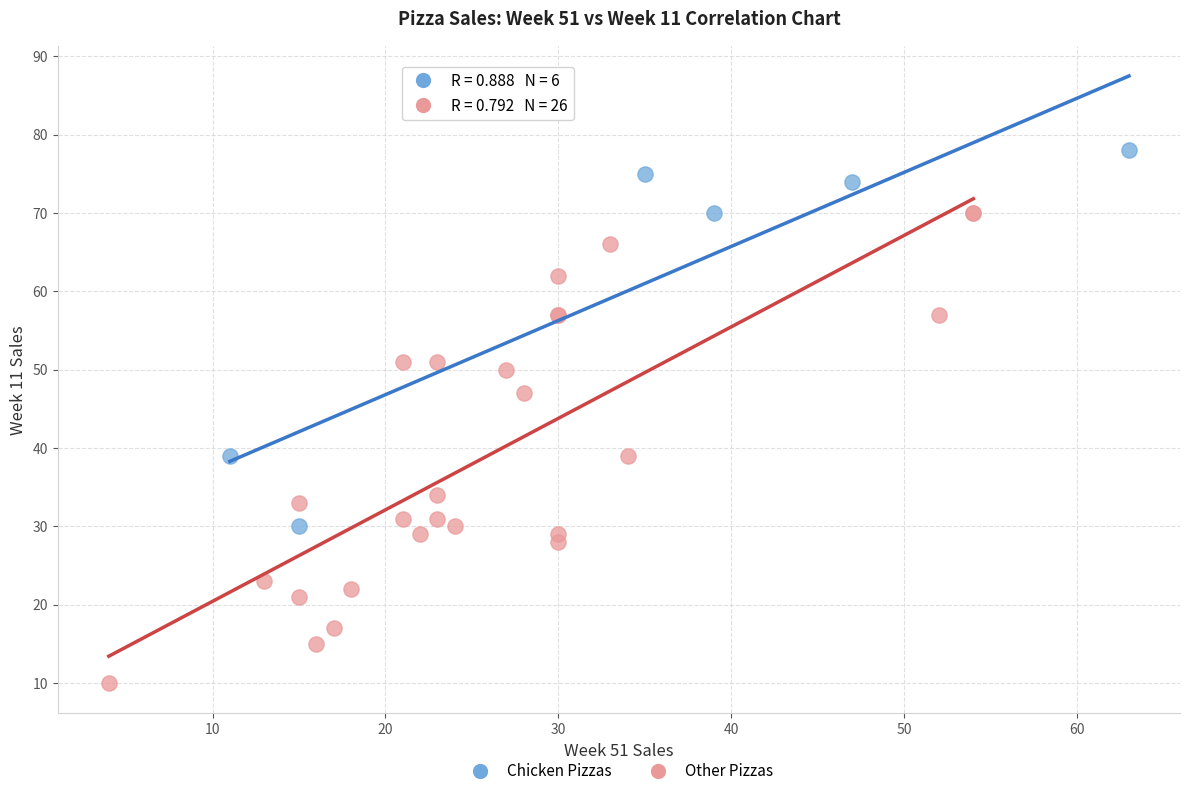

Which series reaches the minimum Y coordinate?

Other Pizzas